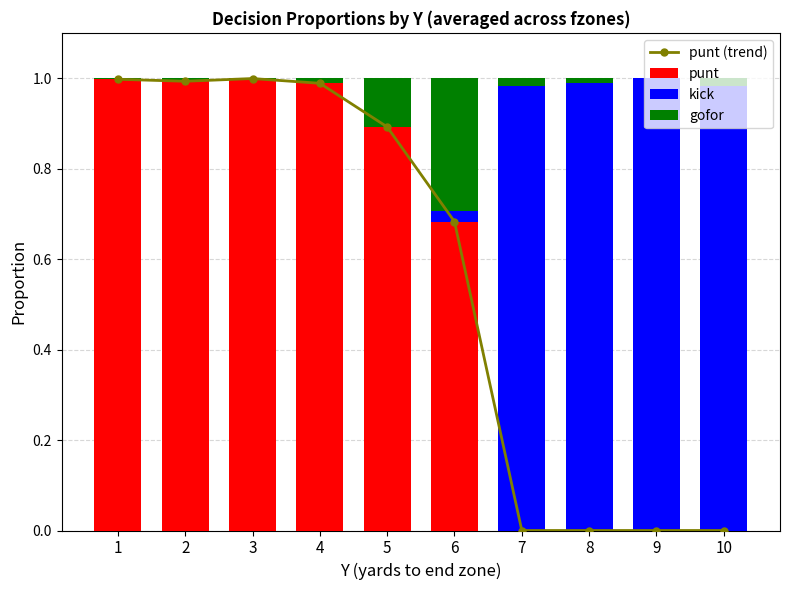

What is the difference between the second highest and minimum values in the kick series?

1.0